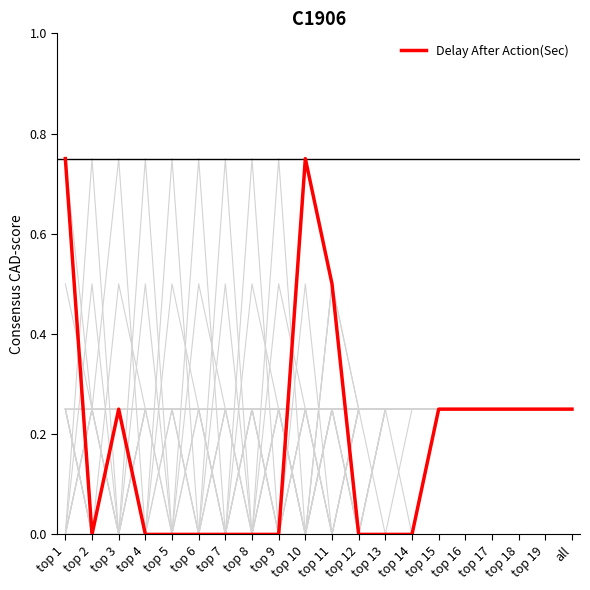

Reading left to right, transcribe all the data shown in this chart.

top 1=0.8	top 2=0.0	top 3=0.2	top 4=0.0	top 5=0.0	top 6=0.0	top 7=0.0	top 8=0.0	top 9=0.0	top 10=0.8	top 11=0.5	top 12=0.0	top 13=0.0	top 14=0.0	top 15=0.2	top 16=0.2	top 17=0.2	top 18=0.2	top 19=0.2	all=0.2